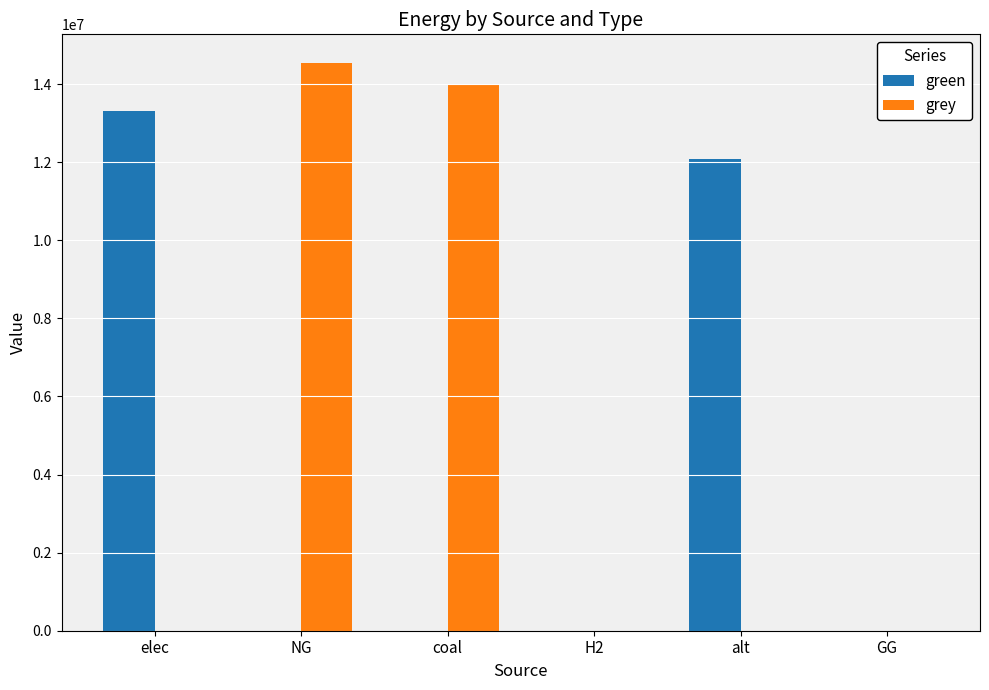

The grey series shows -0.0 at GG. True or false?

True